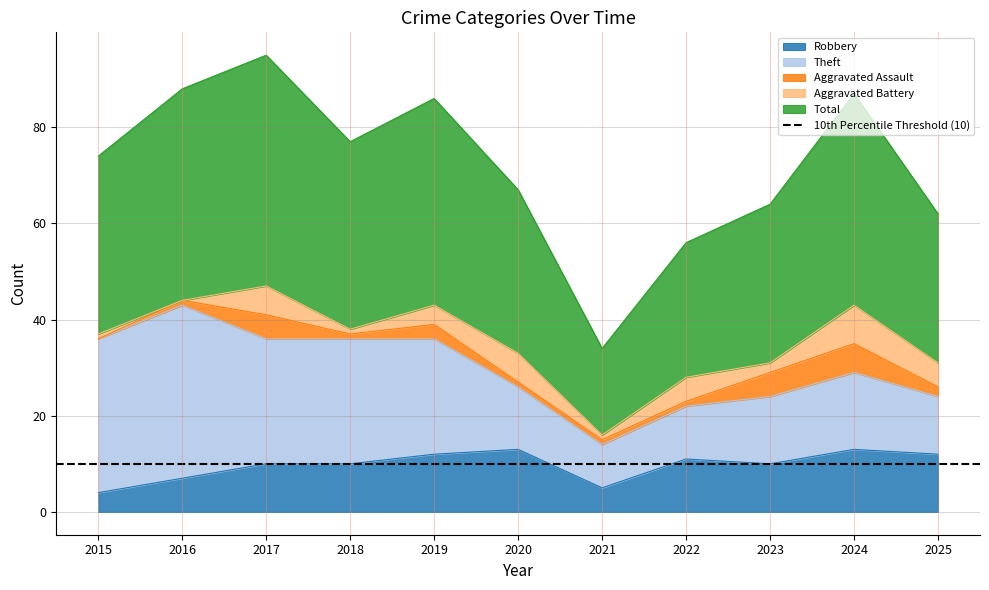

At how many categories does at least one series exceed 34?

6